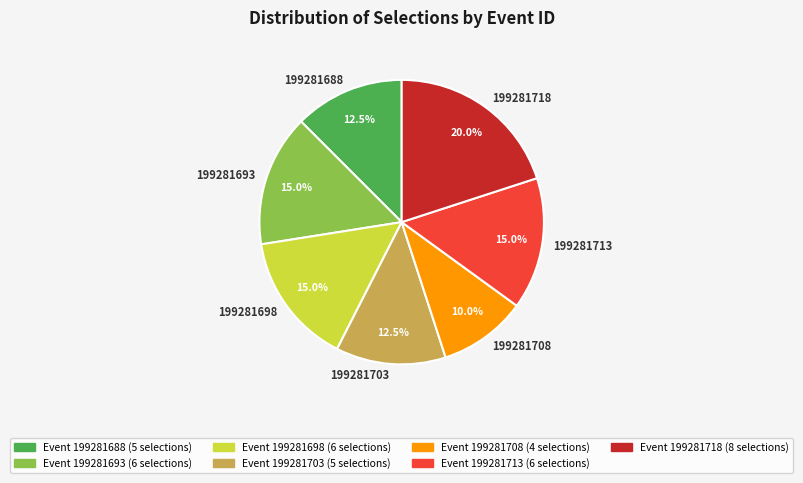

Between 199281708 and 199281713, which is larger?

199281713